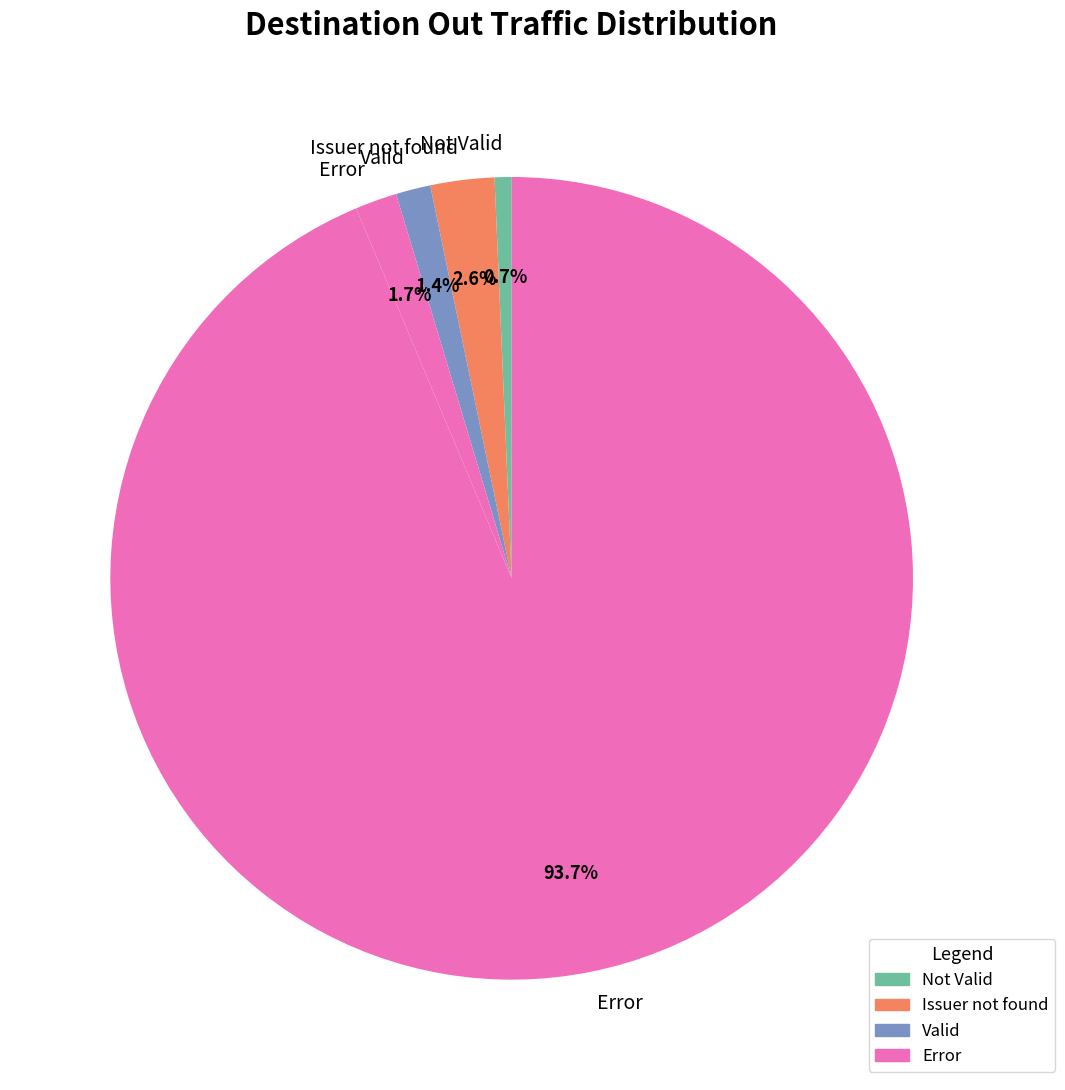

Count the number of slices in the pie.

5